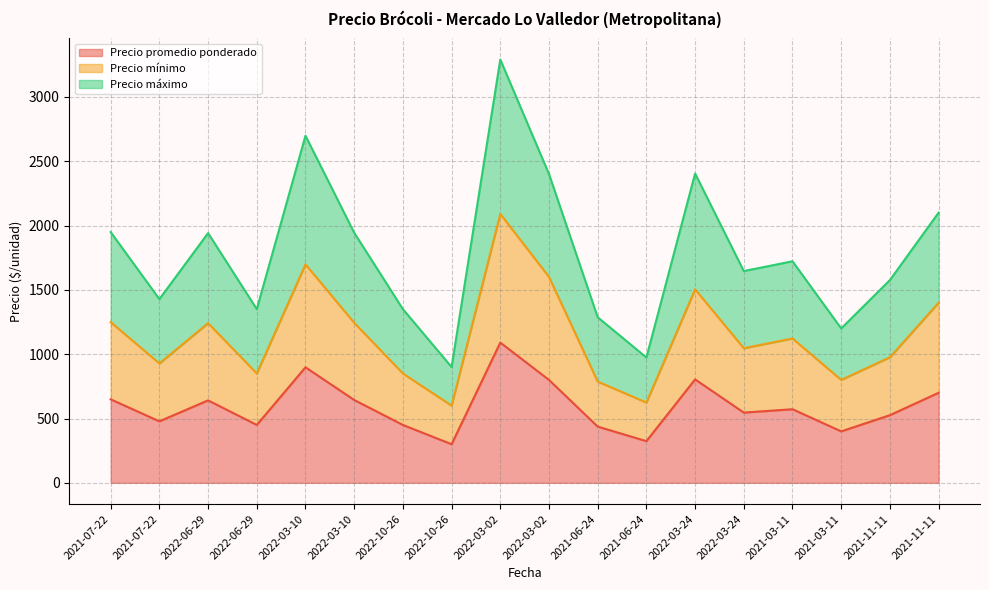

What is the sum of all Precio promedio ponderado values?

10709